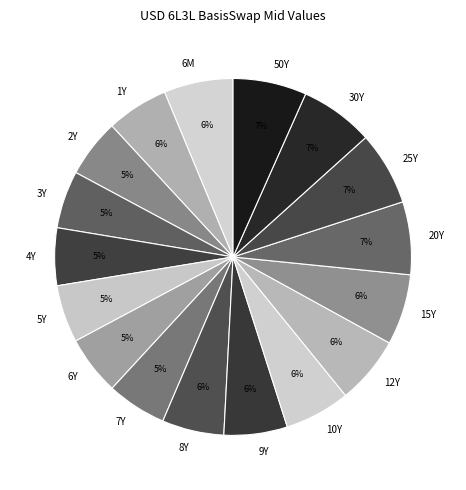

To the nearest percent, what is the combined percentage of 10Y and 12Y?

12%